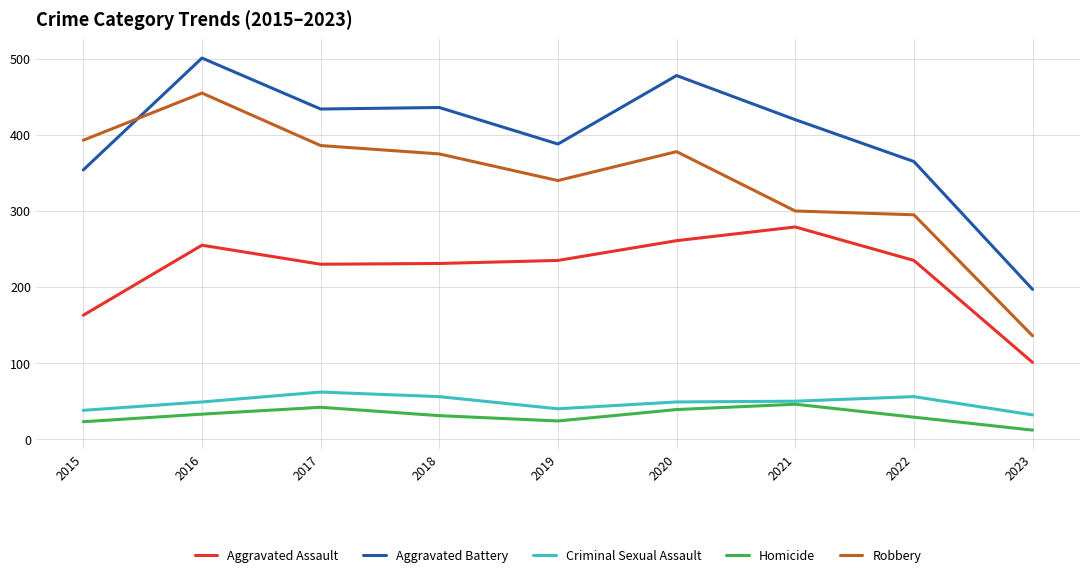

The value of Aggravated Assault at 2019 is 339. True or false?

False